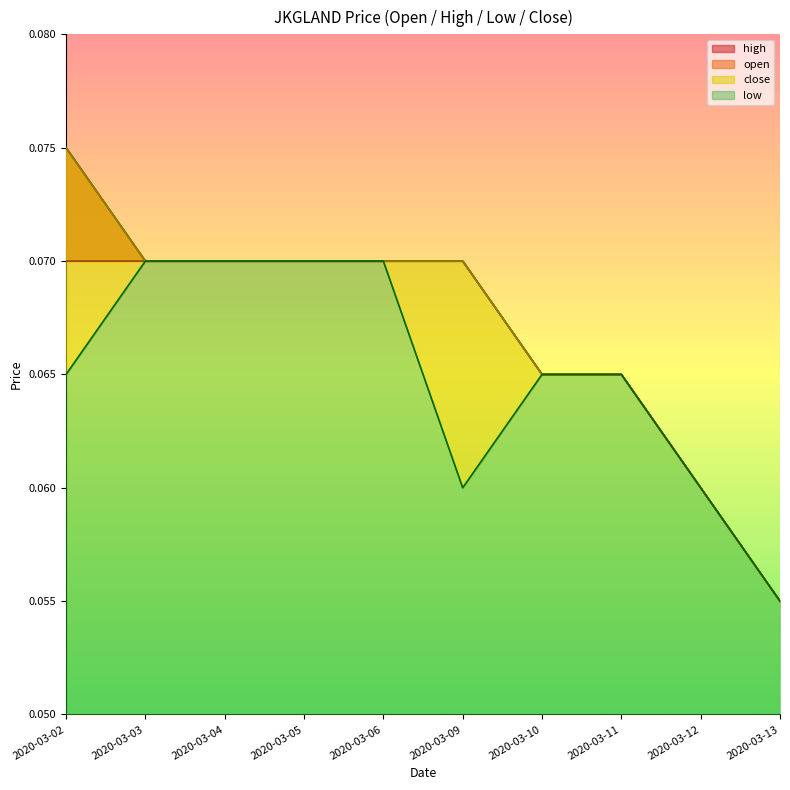

True or false: low and close cross at least once.

False